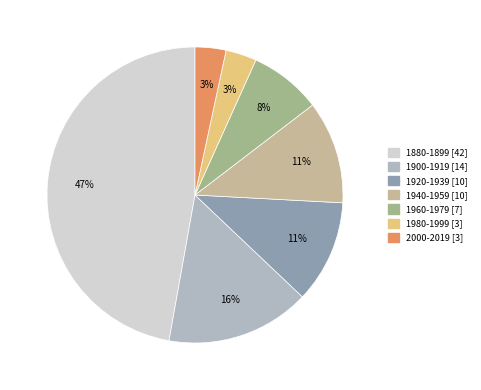

Which slice is the largest?

1880-1899